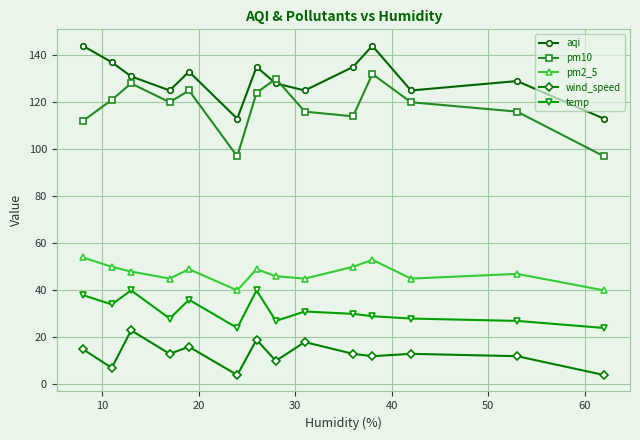

Reading right to left, transcribe all the data shown in this chart.

aqi: 113	129	125	144	135	125	128	135	113	133	125	131	137	144
pm10: 97	116	120	132	114	116	130	124	97	125	120	128	121	112
pm2_5: 40	47	45	53	50	45	46	49	40	49	45	48	50	54
wind_speed: 4	12	13	12	13	18	10	19	4	16	13	23	7	15
temp: 24	27	28	29	30	31	27	40	24	36	28	40	34	38